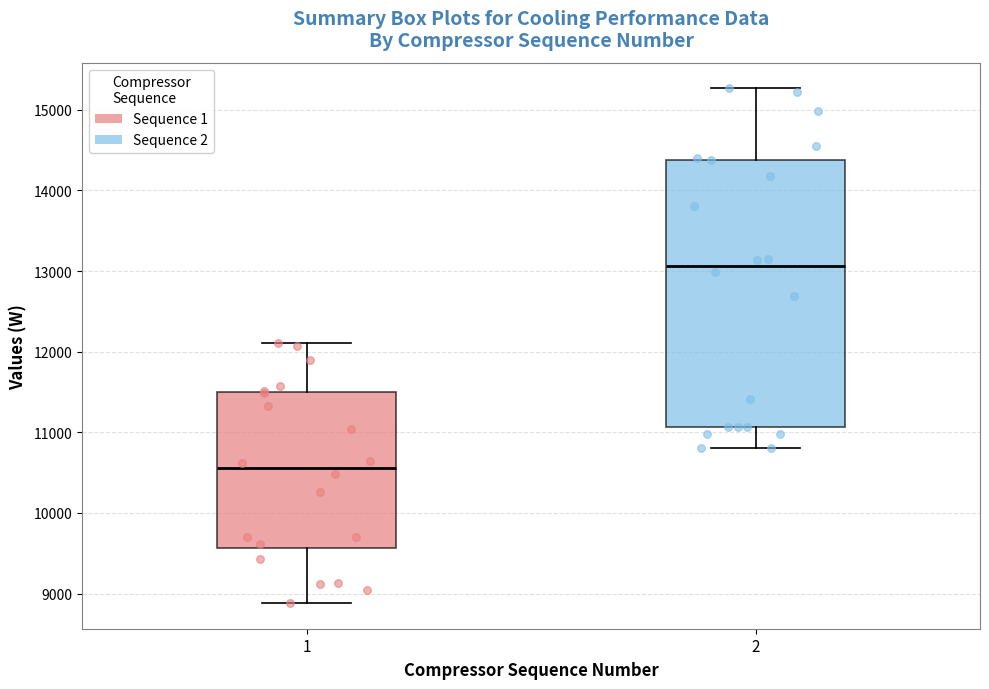

Reading left to right, transcribe this box plot: for each box, give where its median line is, the range the box spans, and where its two whiskers end, as read against the y-axis. The values are not printed on the chart, so give them approximately, as read against the axis.

1: median 10600, box 9600 to 11500, whiskers 8900 to 12100
2: median 13100, box 11100 to 14400, whiskers 10800 to 15300